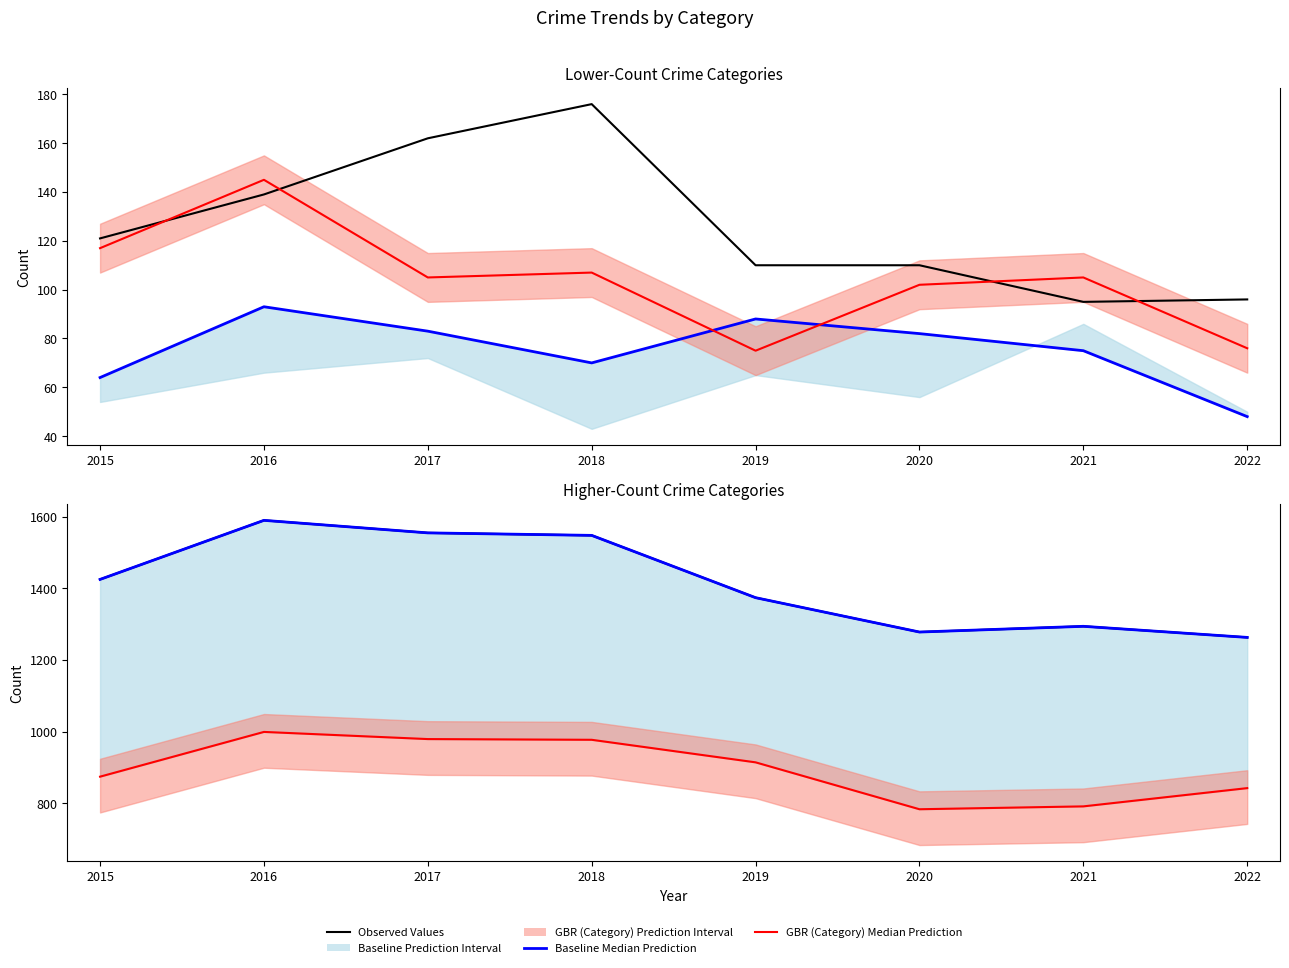

How many categories are shown in the chart?

8